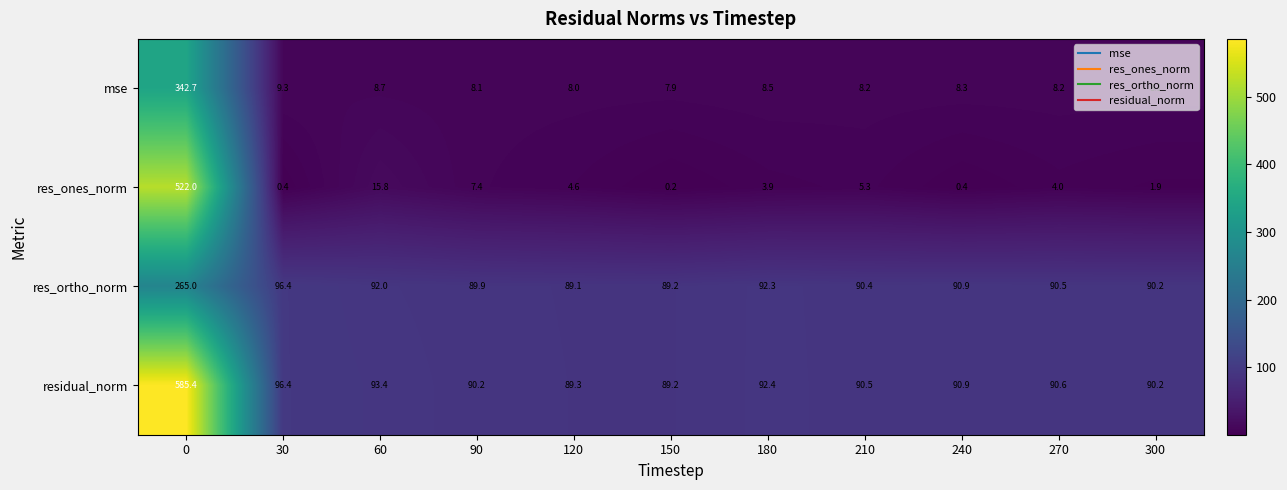

What is the difference between the highest and lowest values at 300?

88.3